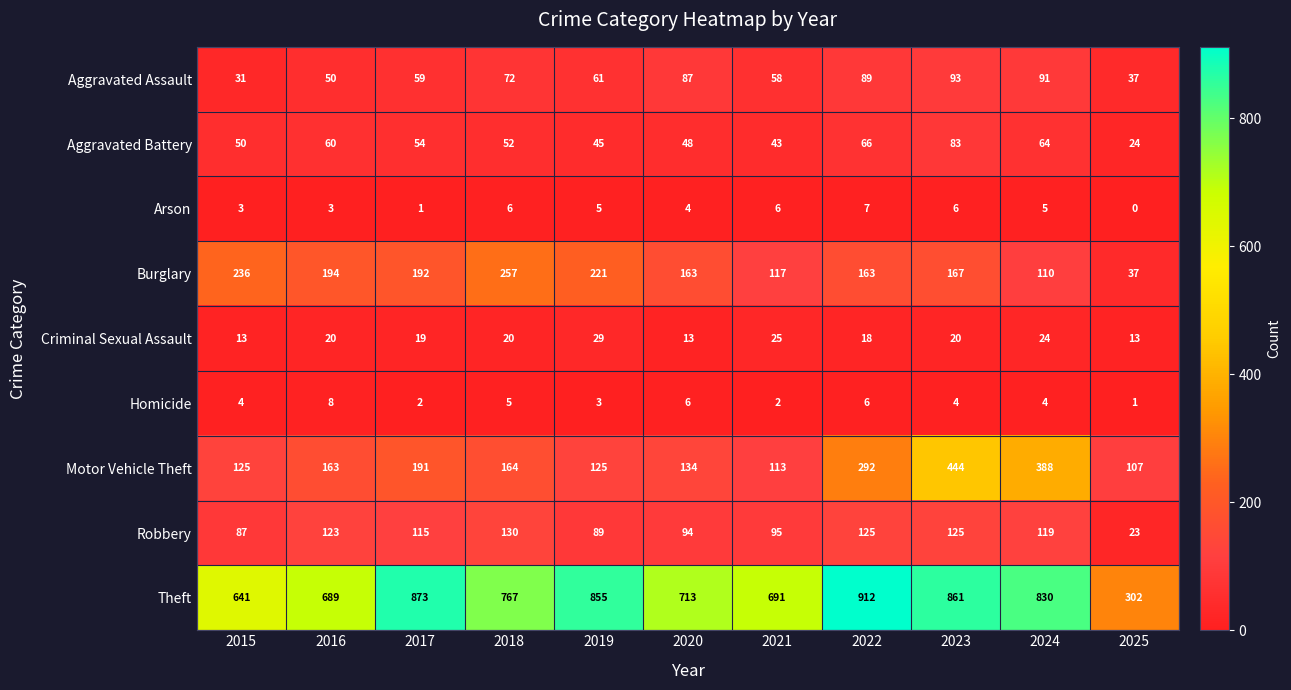

How many categories are shown in the chart?

11